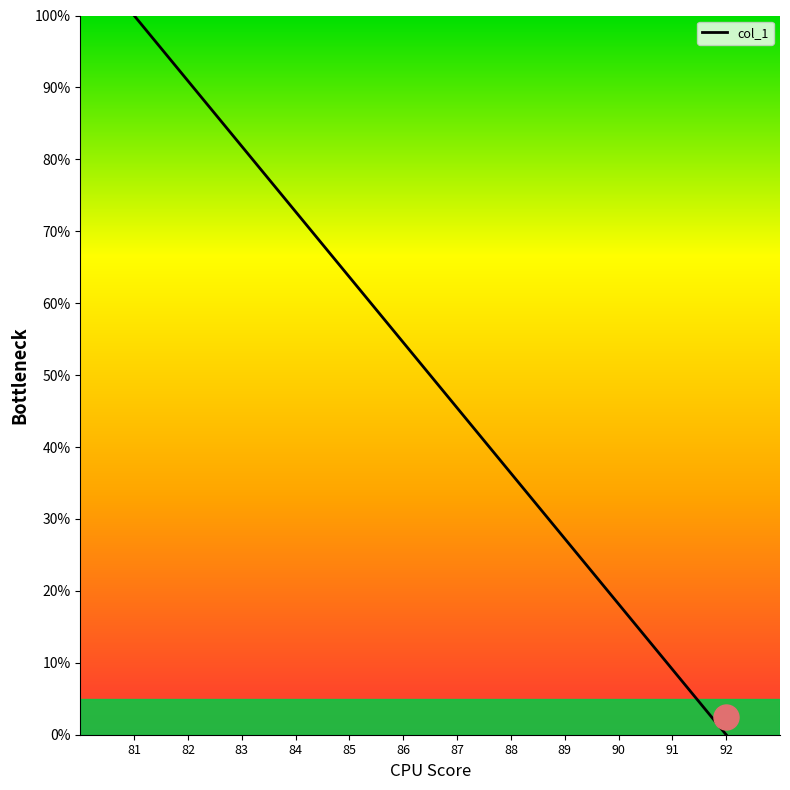

Which category has the highest value across all series?

81